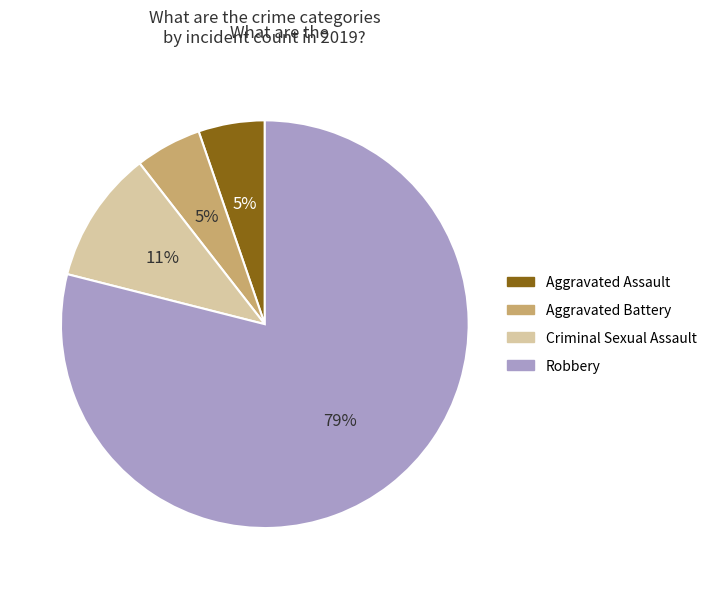

How many segments does this pie chart have?

4